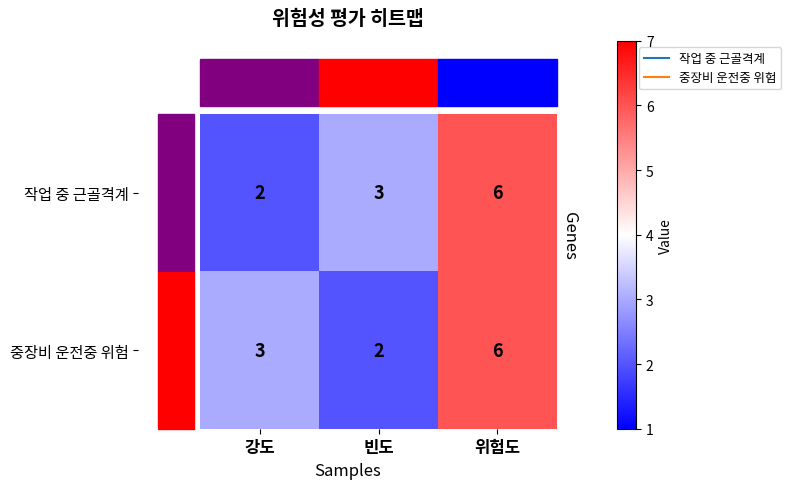

Which series changed the most between 강도 and 위험도?

작업 중 근골격계